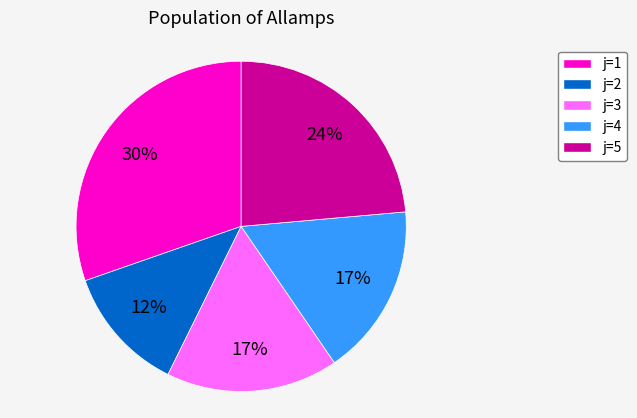

Does any single category account for the majority?

No